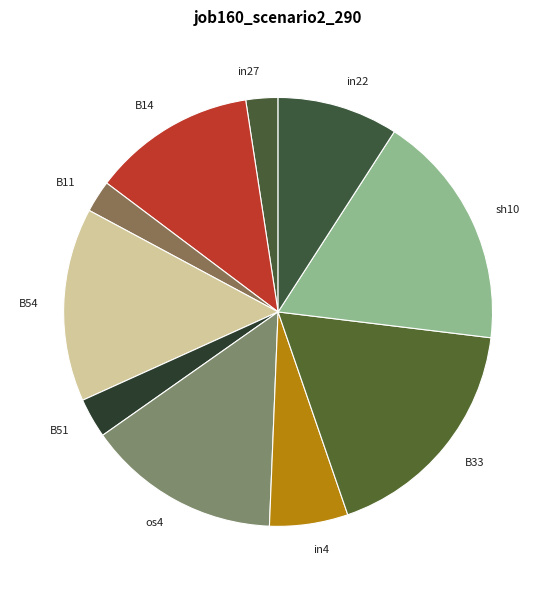

How many segments does this pie chart have?

10